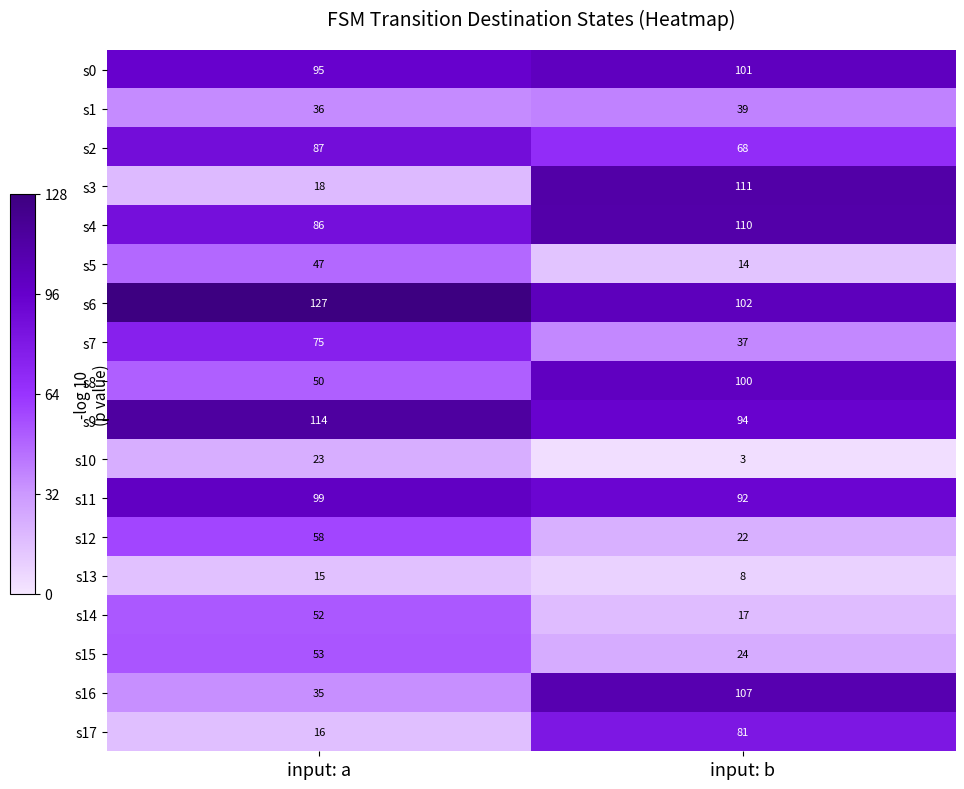

What is the total value across all series at input: a?

1086